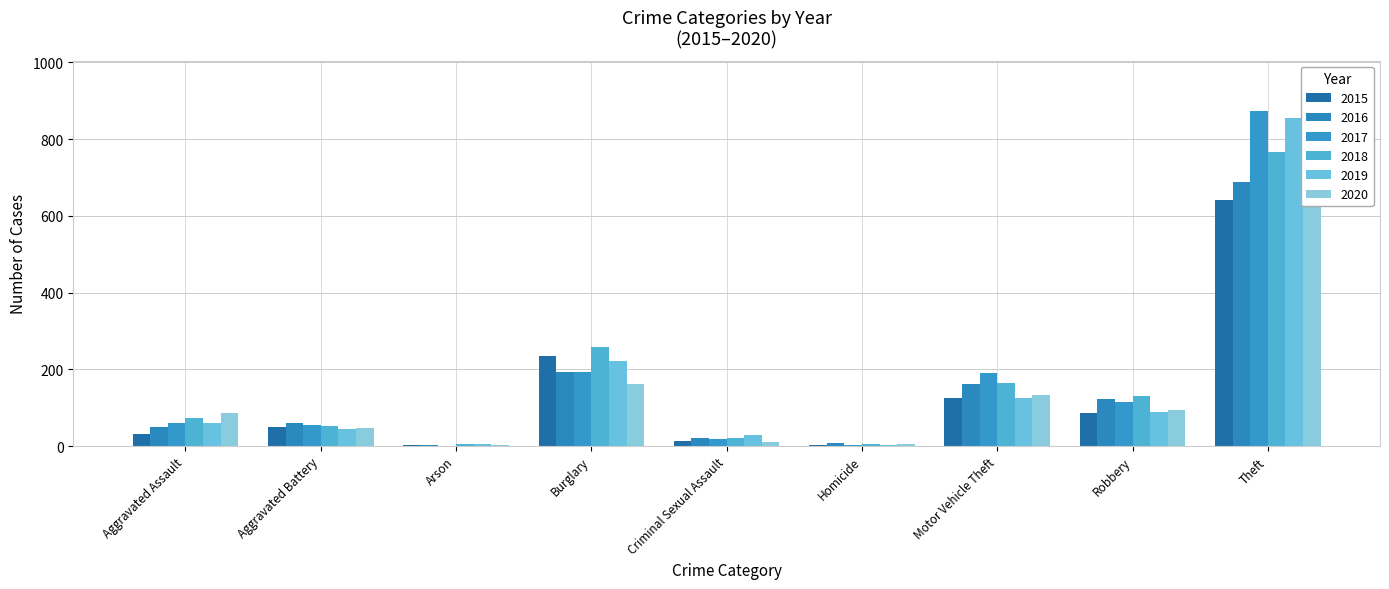

Between Criminal Sexual Assault and Homicide, which series saw the biggest shift?

2019